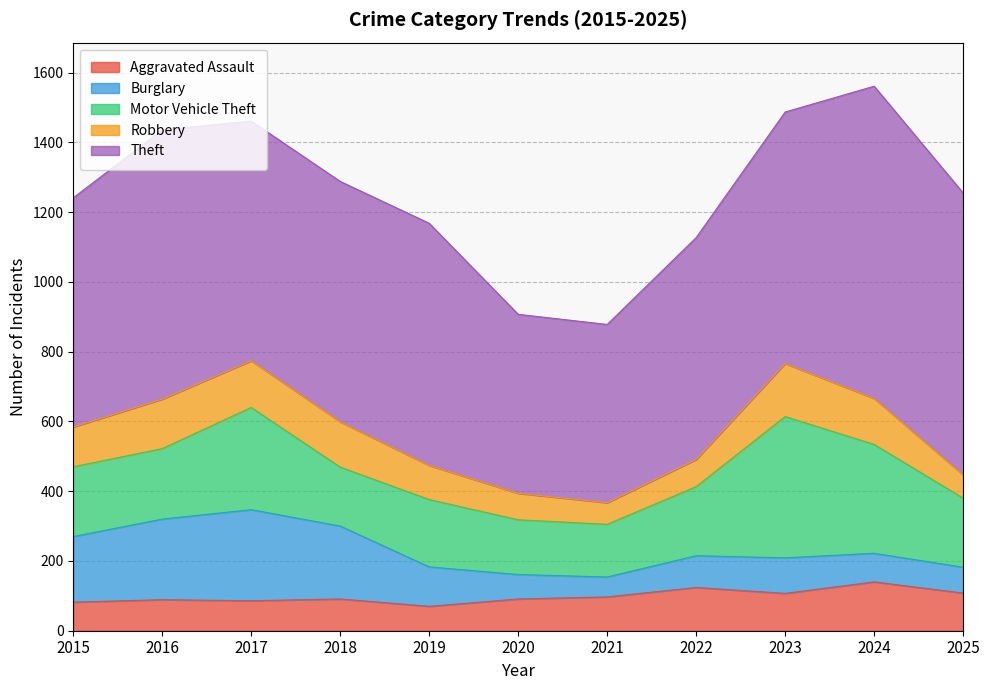

What is the difference between the highest and lowest values at 2016?

683